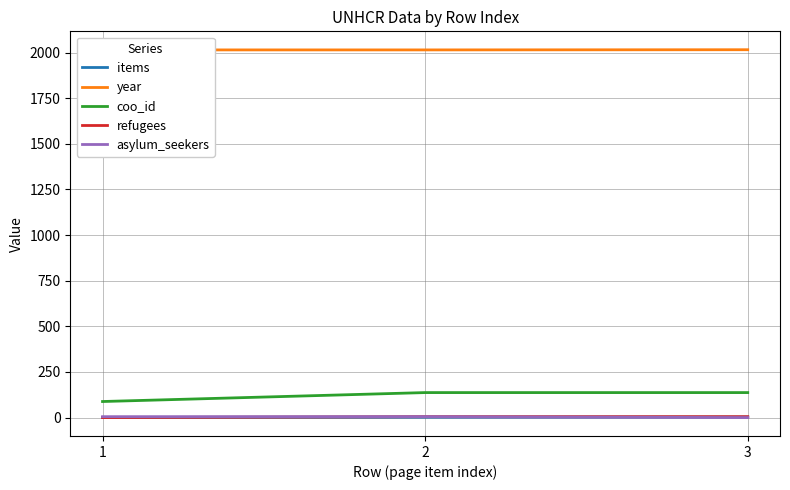

What is the value of the asylum_seekers point at the 2nd from the left?

5